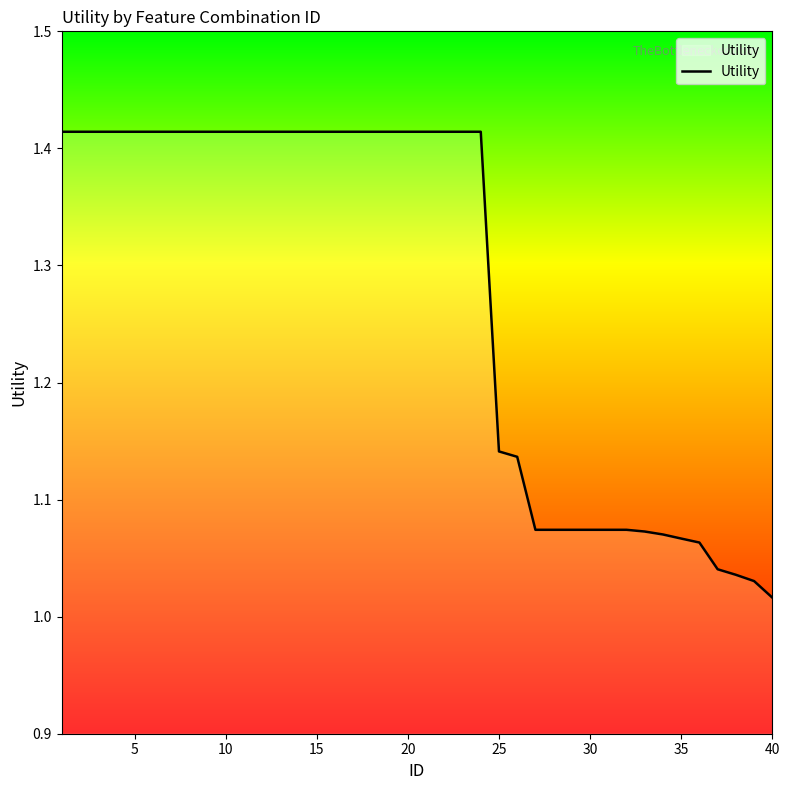

At which category does the chart reach its minimum across all series?

40